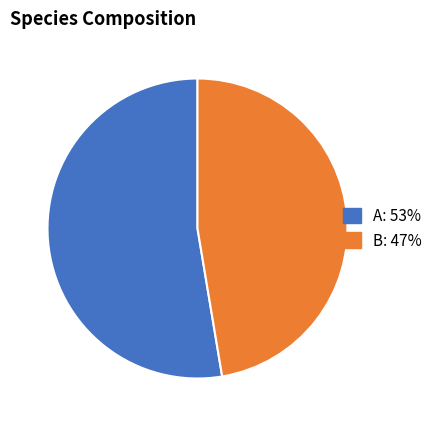

Does A account for over 50% of the chart?

Yes